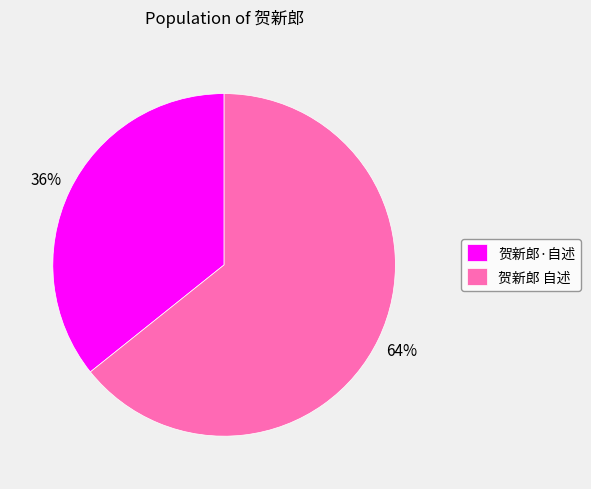

To the nearest percent, what portion does 贺新郎 自述 represent?

64%